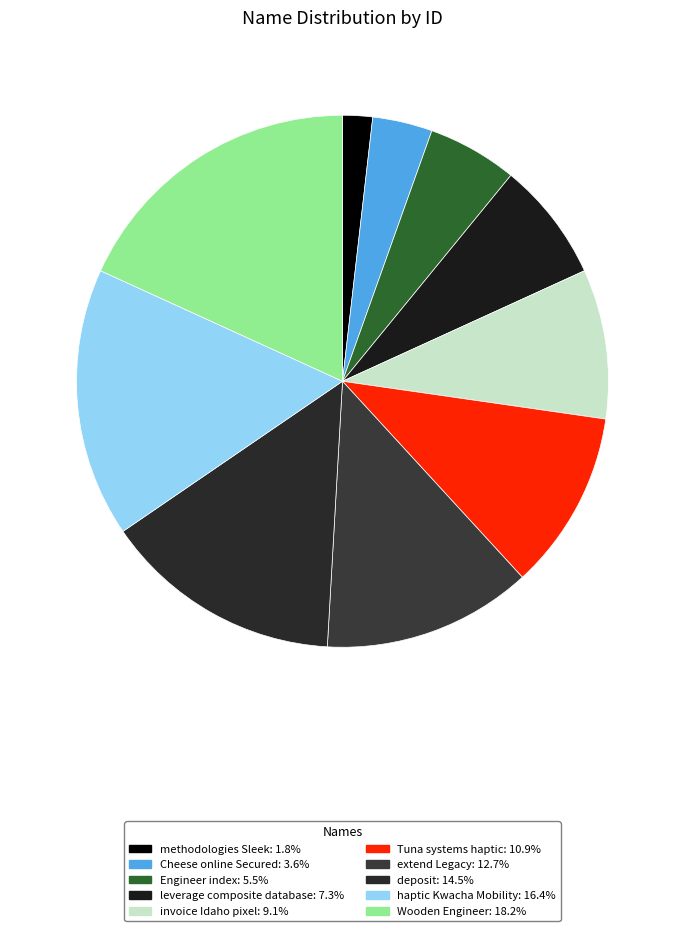

Which category has the smallest portion of the pie?

methodologies Sleek